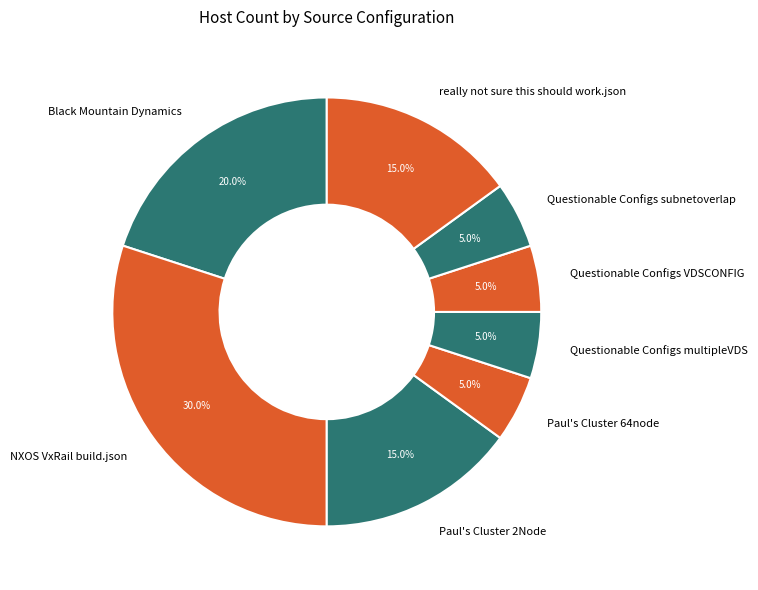

What percentage is NOT represented by Black Mountain Dynamics?

80.0%